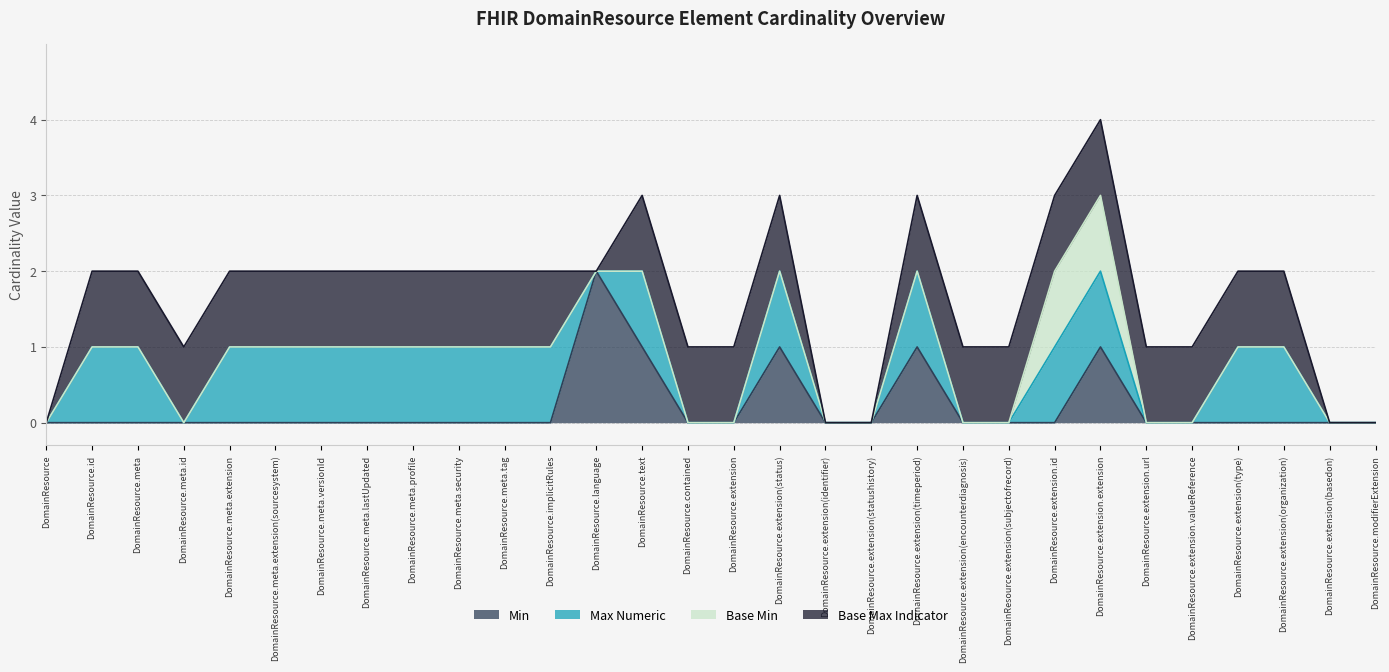

What is the sum of the Base Max Indicator values at DomainResource.extension(encounterdiagnosis) and DomainResource.extension?

2